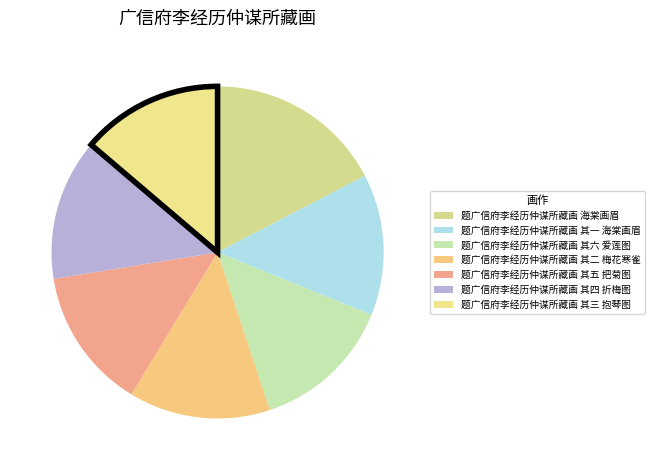

How many segments does this pie chart have?

7